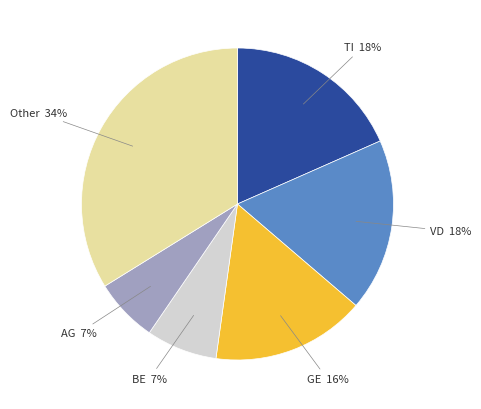

To the nearest percent, what is the difference between the largest and smallest slice percentages?

27%